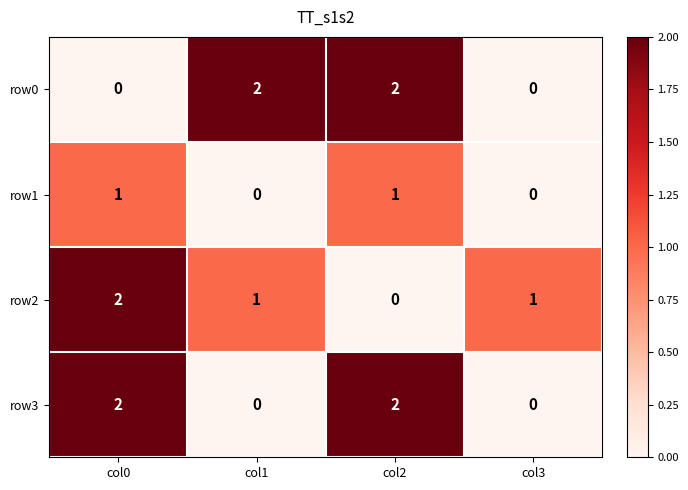

What is the total value across all series at col0?

5